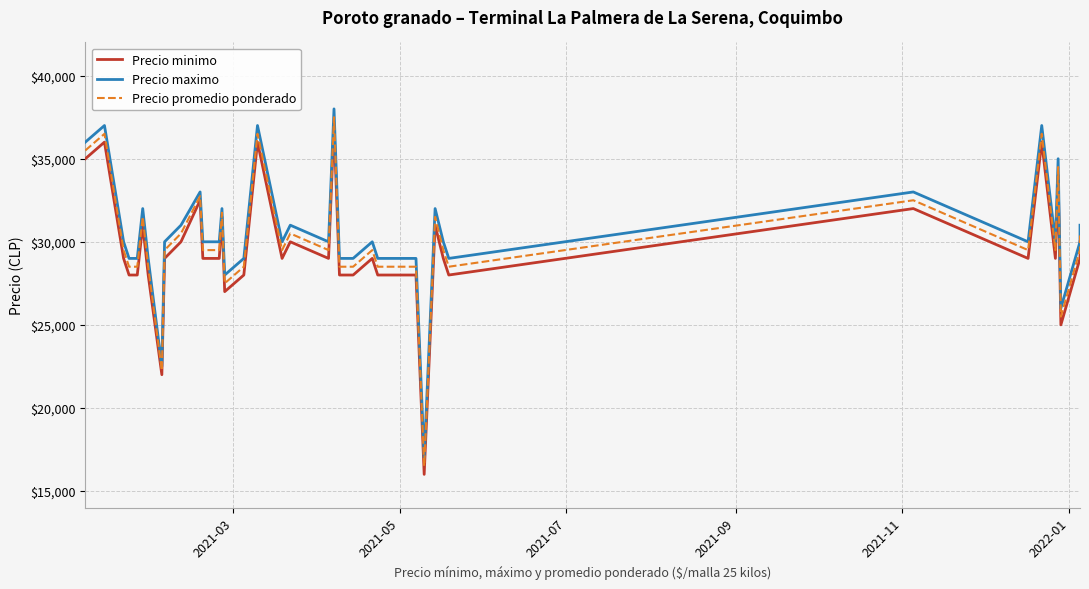

In Precio maximo, how many points are higher than both neighbors (excluding endpoints)?

12